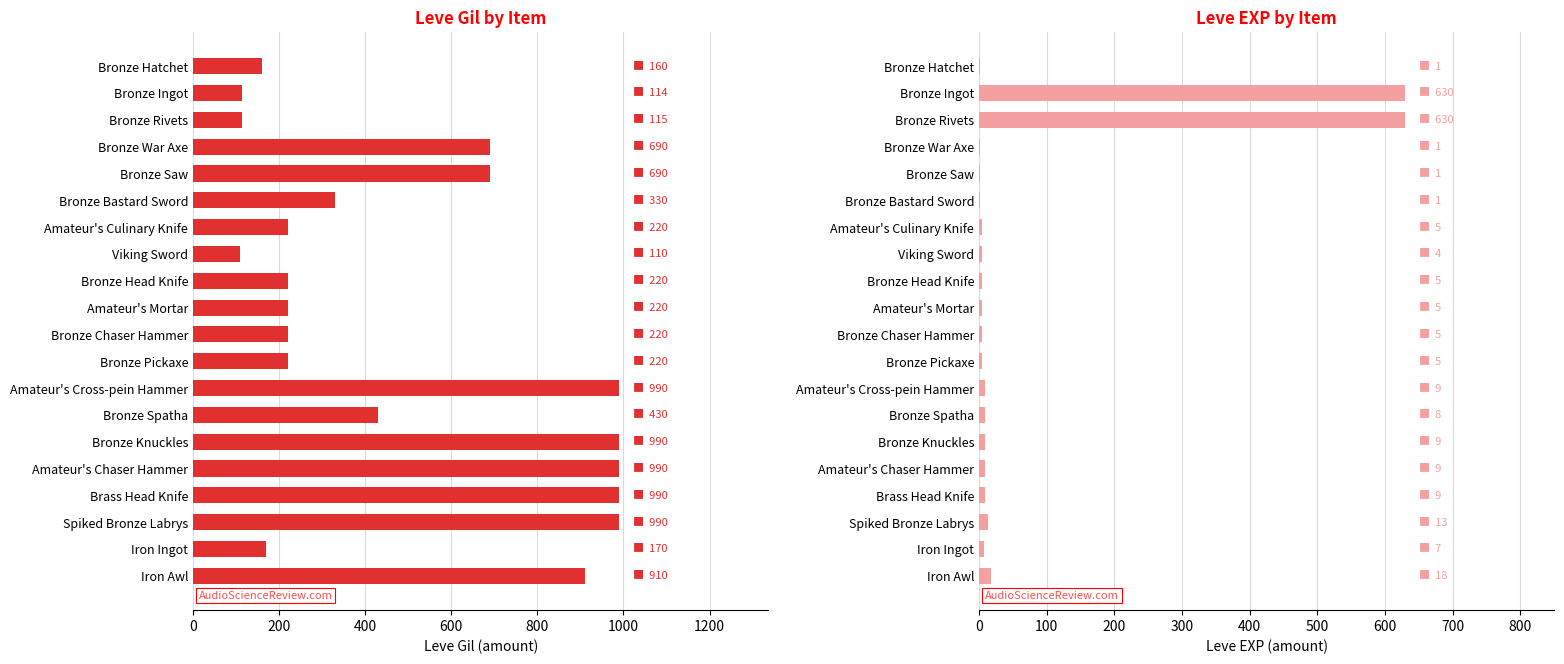

At Bronze Spatha, list the series in order from largest to smallest.

Leve Gil, Leve EXP